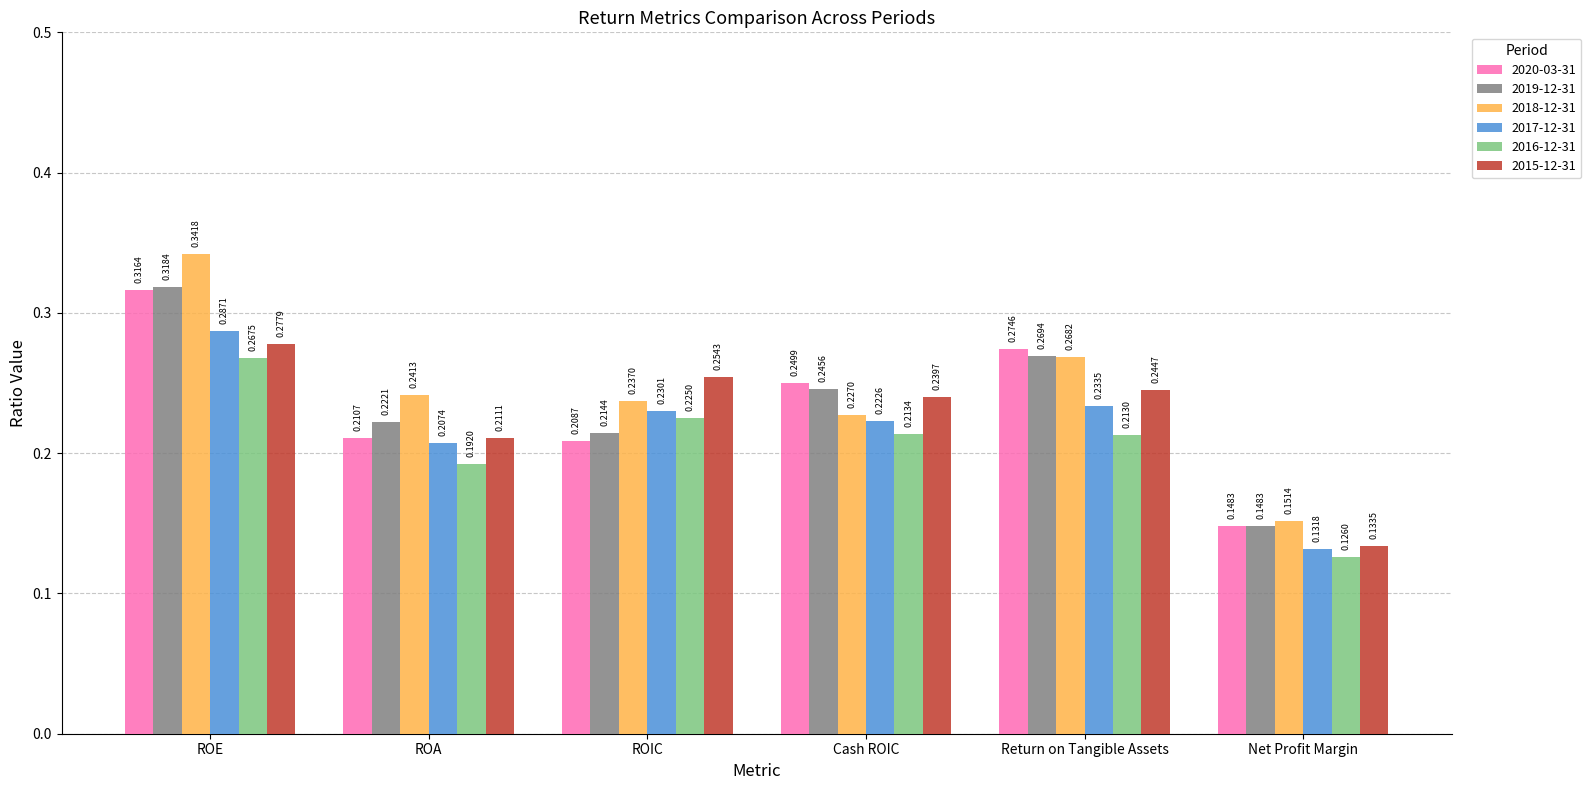

Which series has the largest range (max minus min)?

2018-12-31